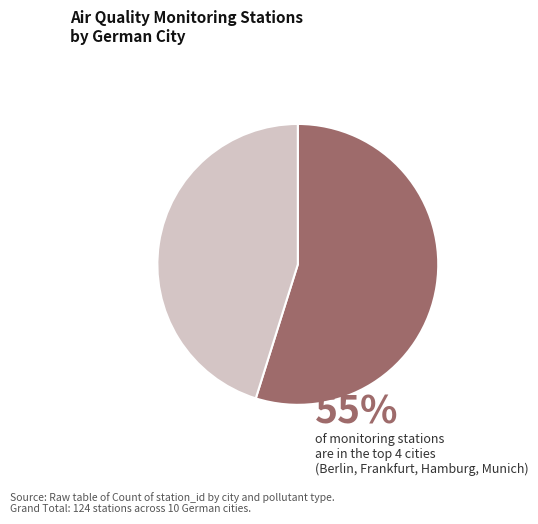

Does any single category account for the majority?

Yes